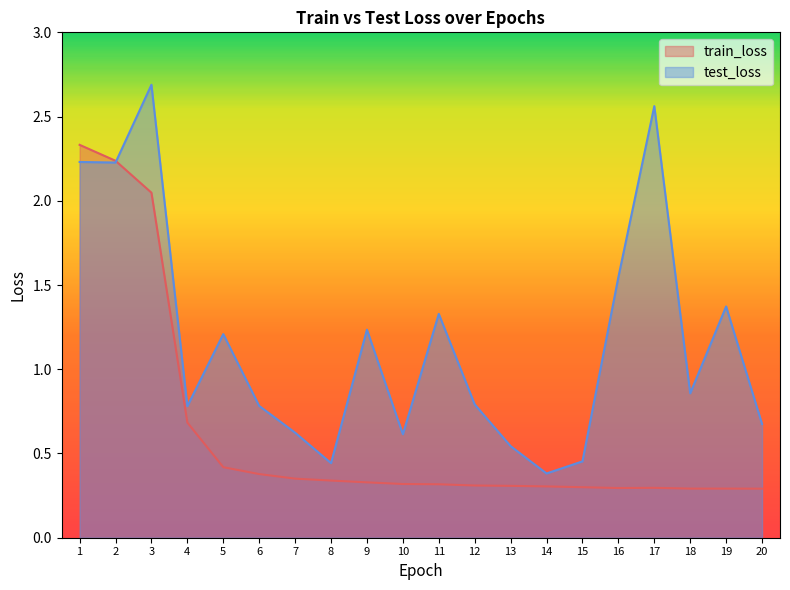

What is the minimum value for test_loss?

0.4